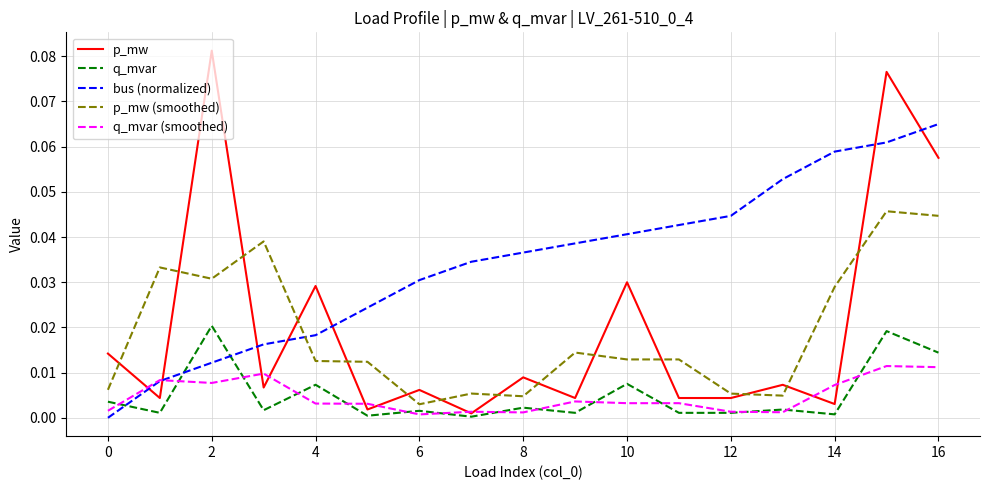

Which series has the widest spread of values?

p_mw